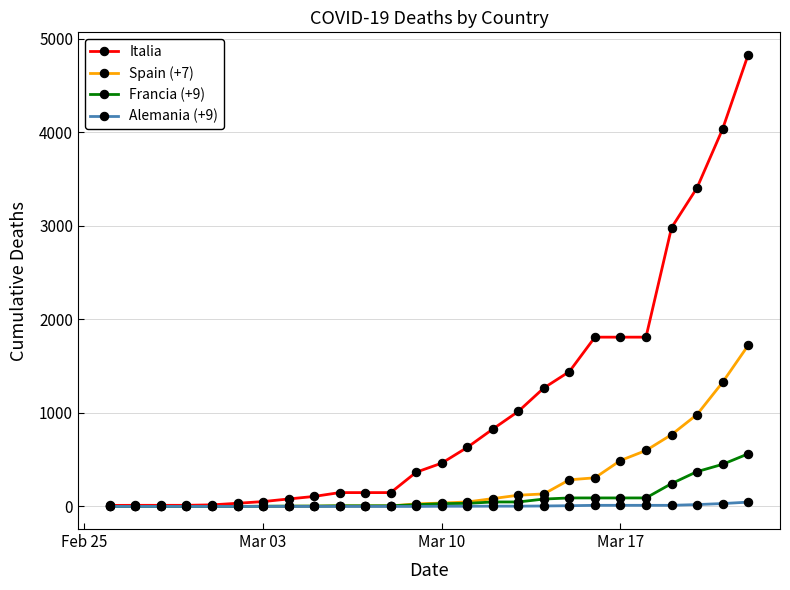

Rank the series by their maximum value, from lowest to highest.

Alemania (+9), Francia (+9), Spain (+7), Italia